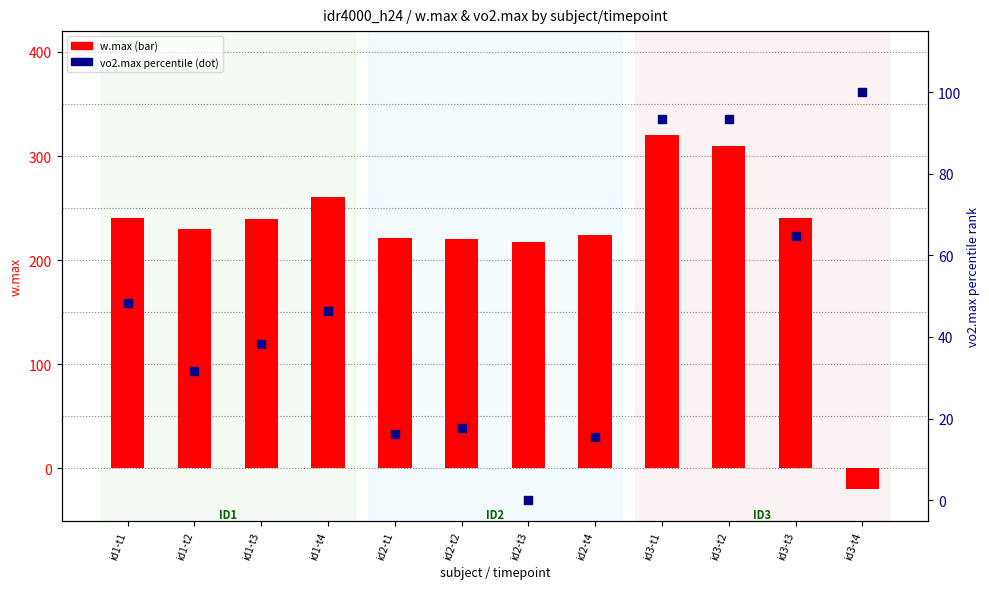

Which series has the largest total across all categories?

w.max